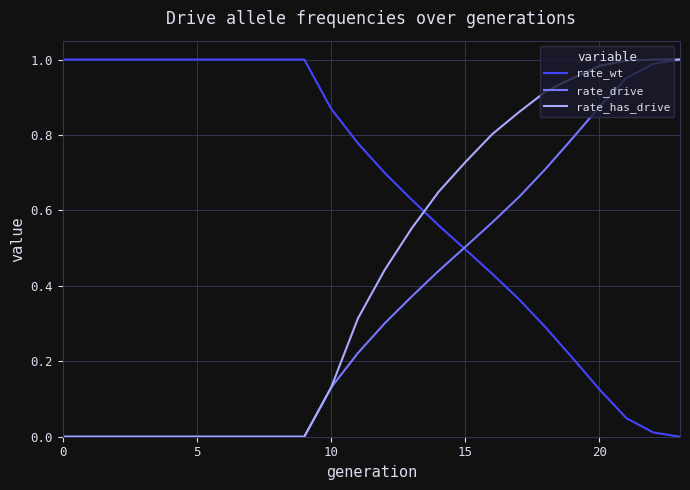

Rank the series by their average value, from highest to lowest.

rate_wt, rate_has_drive, rate_drive